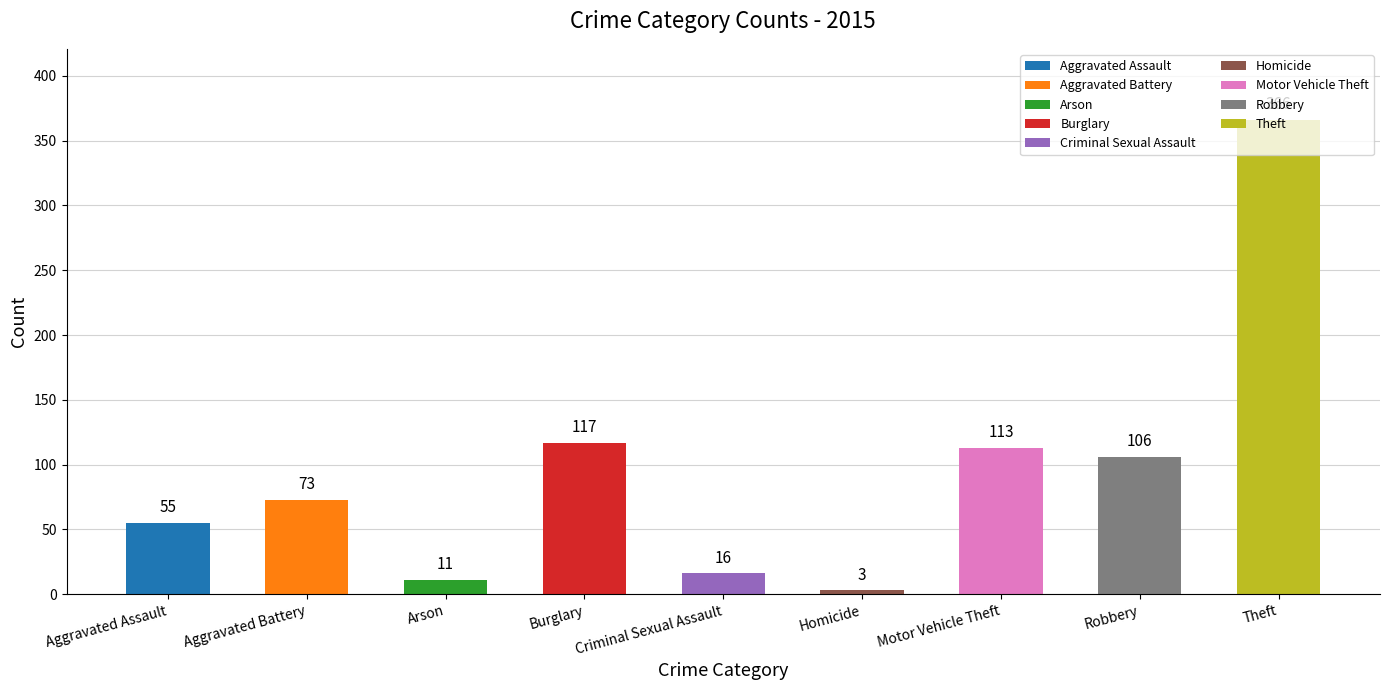

What is the difference between the maximum and minimum values?

363